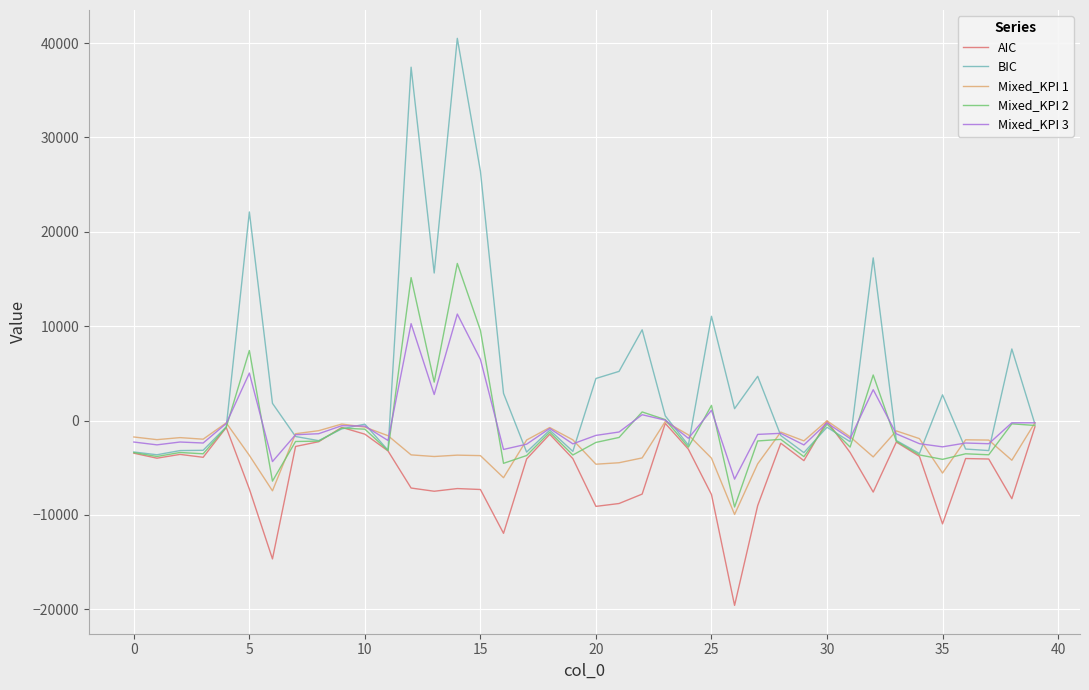

Which series has the largest range (max minus min)?

BIC